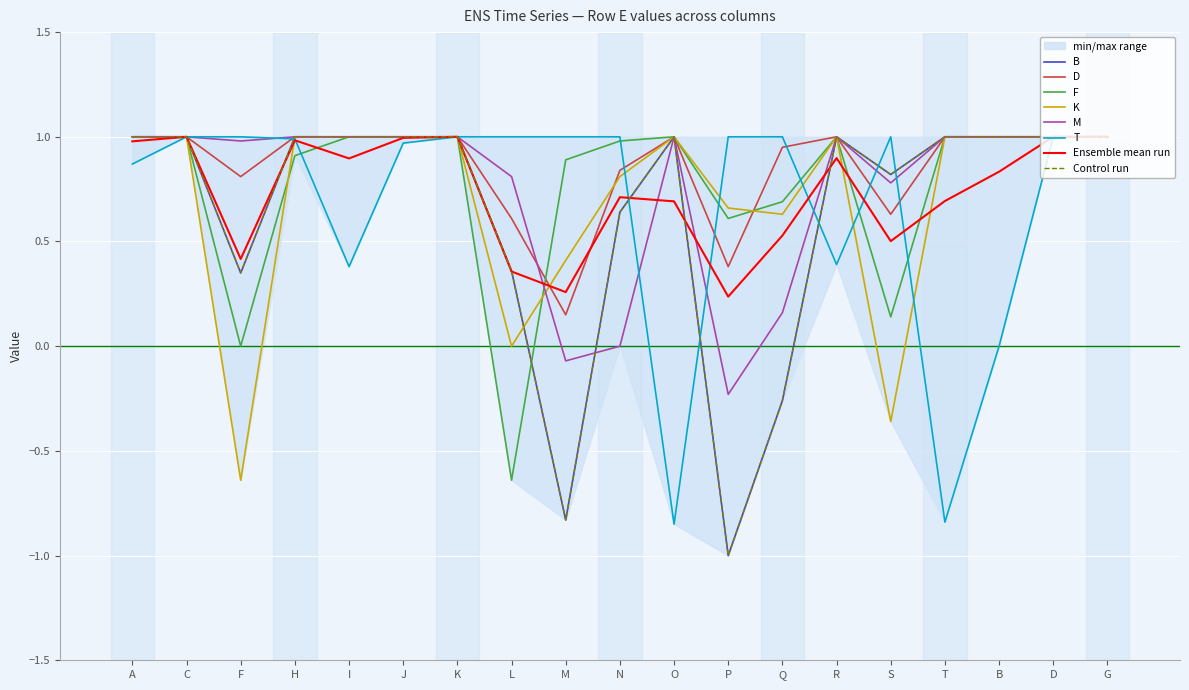

What is the label of the 9th point from the left?

M